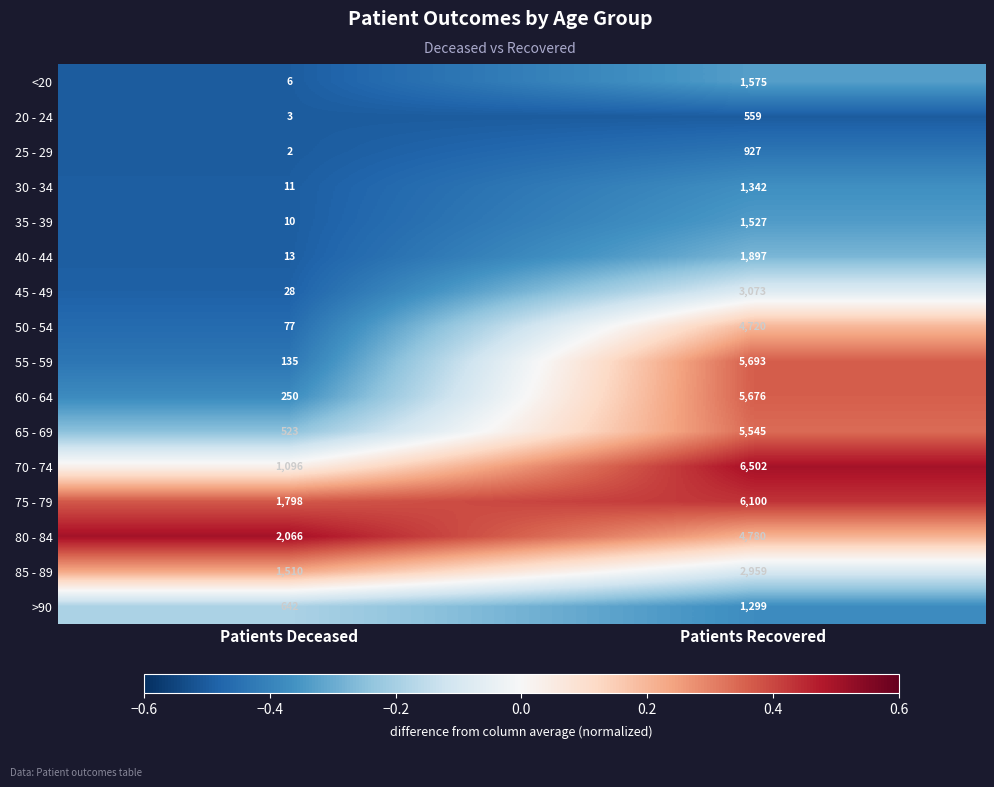

Read the 30 - 34 value at Patients Deceased.

11